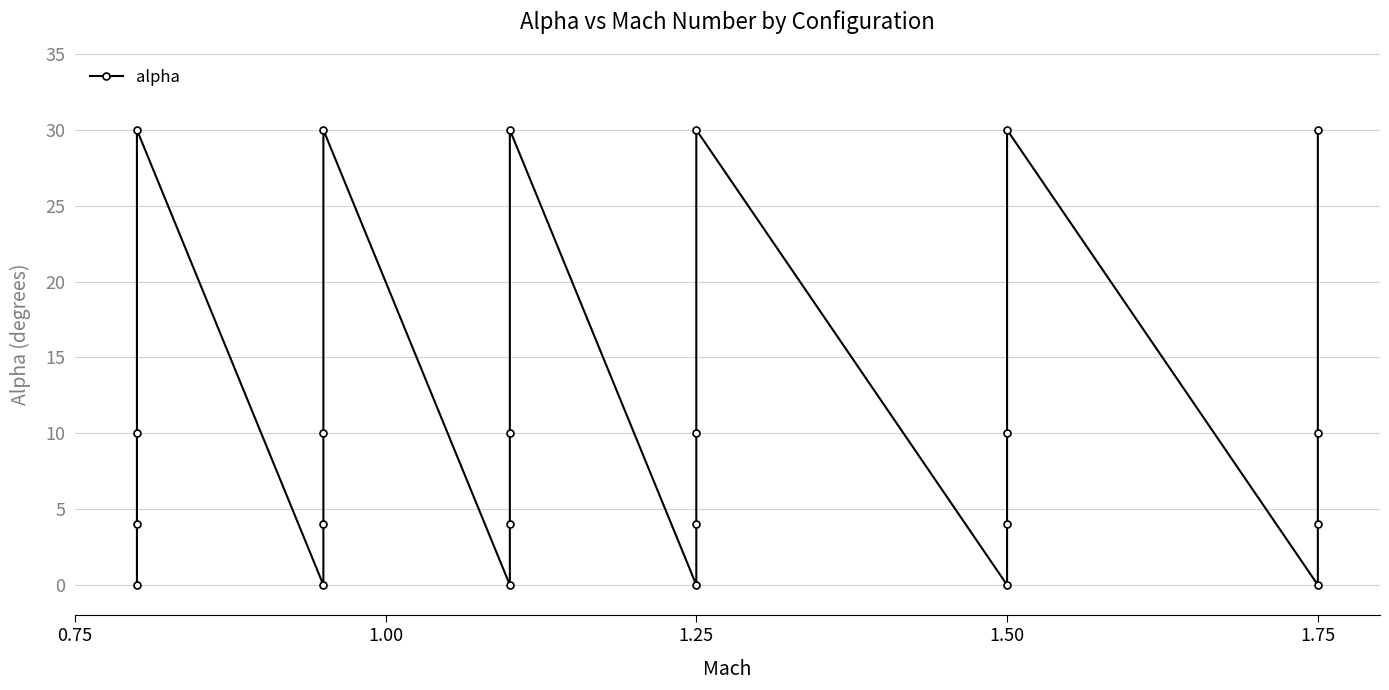

How many values exceed 10?

6